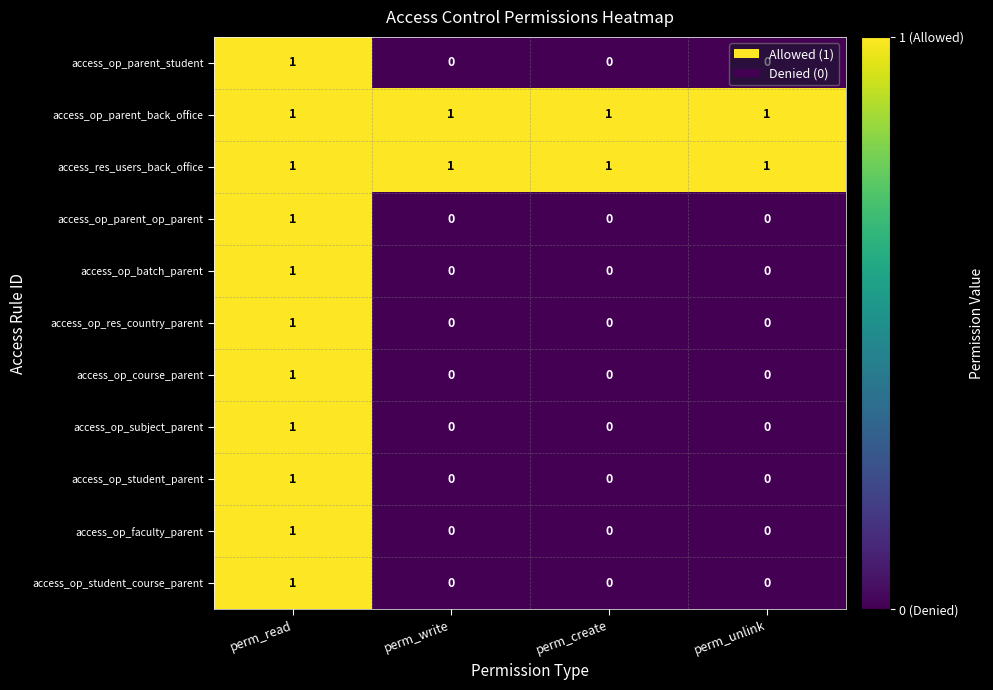

Count the number of data series in this chart.

11